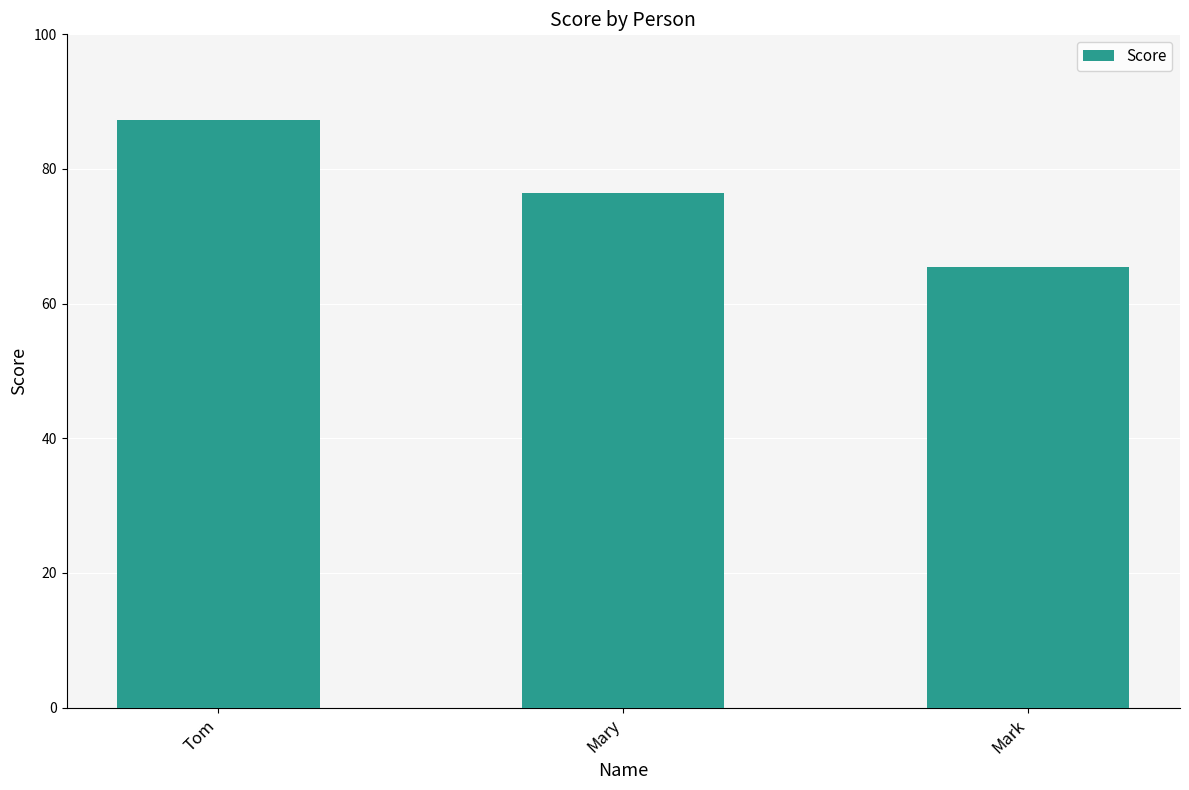

What is the label of the 1st bar from the left?

Tom